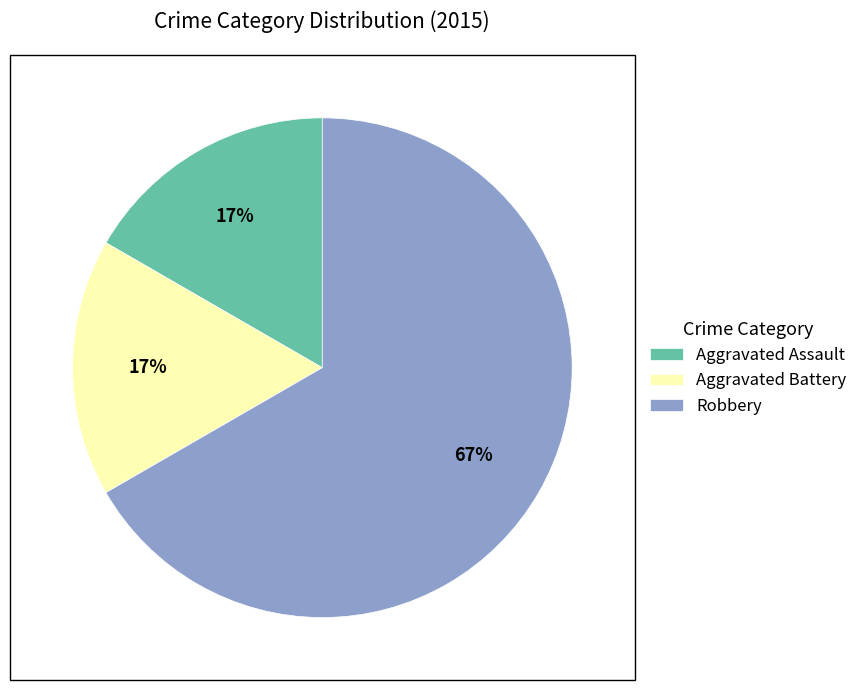

How many slices are in this pie chart?

3